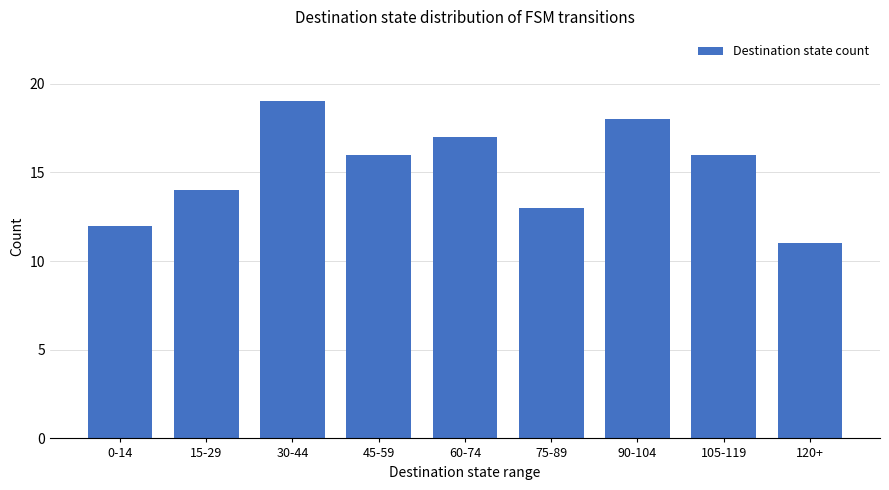

The chart shows a value of 21 at 75-89. True or false?

False